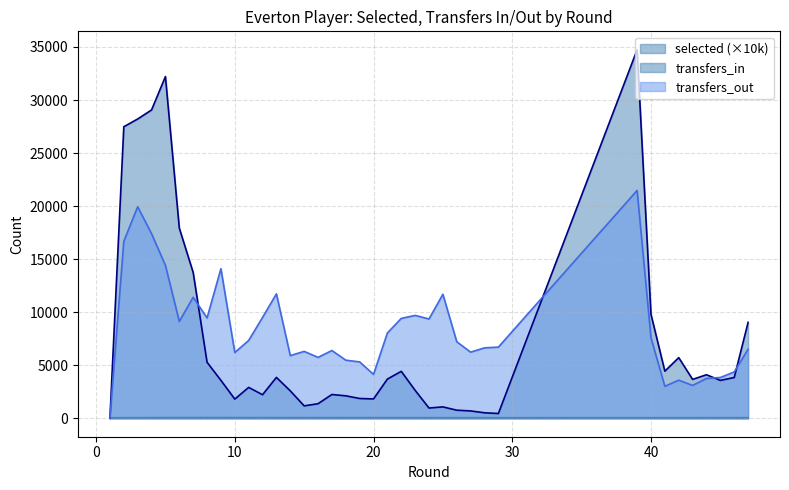

The value of transfers_out at 11 is 7337.0. True or false?

True